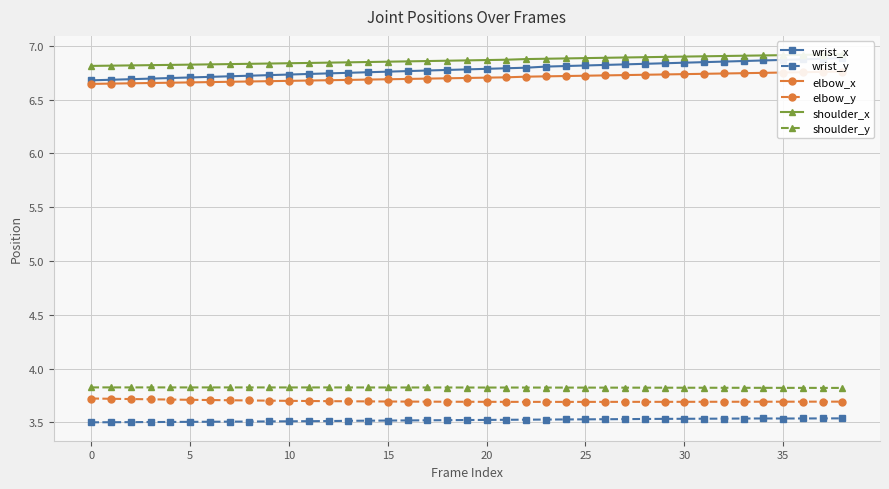

True or false: shoulder_y has a value of 3.8 at 5.

True